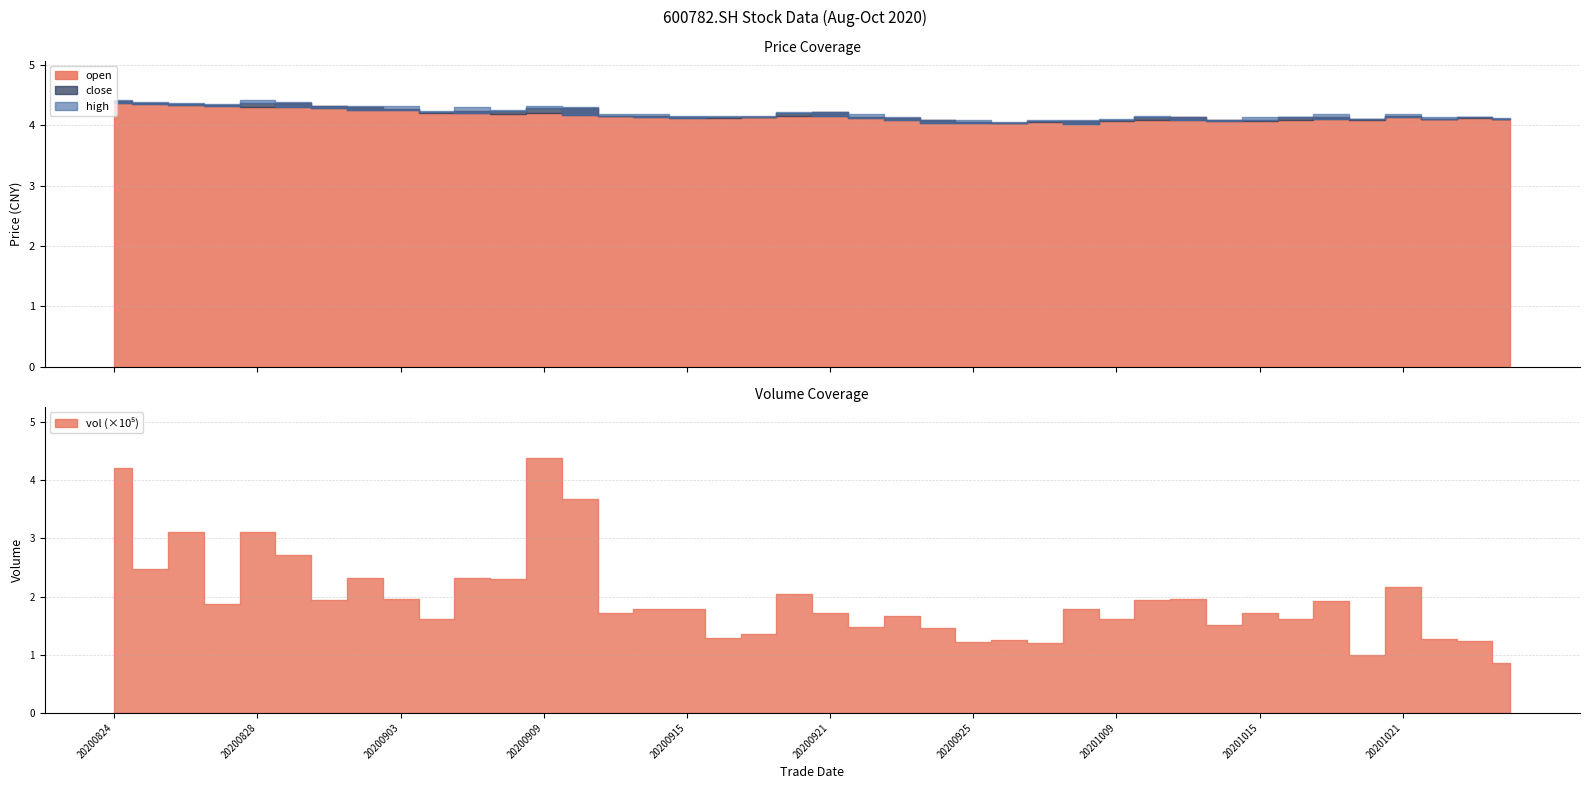

Reading left to right, list all the values displayed in this chart.

open: 4.4	4.4	4.3	4.3	4.3	4.4	4.3	4.3	4.3	4.2	4.2	4.2	4.2	4.3	4.2	4.2	4.1	4.1	4.1	4.2	4.2	4.1	4.1	4.1	4.0	4.0	4.0	4.1	4.1	4.1	4.1	4.1	4.1	4.1	4.1	4.1	4.2	4.1	4.1	4.1
high: 4.4	4.4	4.4	4.3	4.4	4.4	4.3	4.3	4.3	4.2	4.3	4.3	4.3	4.3	4.2	4.2	4.2	4.2	4.2	4.2	4.2	4.2	4.1	4.1	4.1	4.1	4.1	4.1	4.1	4.2	4.1	4.1	4.1	4.1	4.2	4.1	4.2	4.1	4.1	4.1
close: 4.4	4.3	4.3	4.3	4.4	4.3	4.3	4.3	4.3	4.2	4.2	4.2	4.3	4.2	4.2	4.1	4.1	4.1	4.1	4.2	4.2	4.1	4.1	4.0	4.0	4.0	4.1	4.0	4.1	4.1	4.1	4.1	4.1	4.1	4.1	4.1	4.1	4.1	4.1	4.1
vol: 421804.7	247962.9	310755.2	187214.3	311091.6	270999.8	194076.5	232000.3	195988.0	161888.2	231368.5	230950.9	438458.6	367844.2	172313.8	179312.9	179338.9	128338.7	134696.4	205124.3	171011.0	148021.8	166860.1	146314.4	122043.2	124673.9	120553.8	178557.2	161459.4	193539.3	194895.5	151624.5	172078.0	161302.9	192801.7	99479.2	216206.0	126443.7	122850.5	86179.1